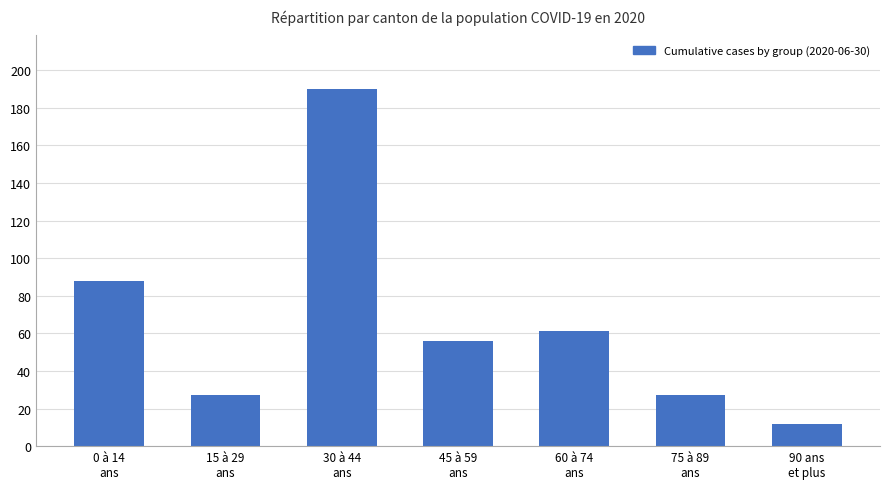

Count the number of categories in the chart.

7